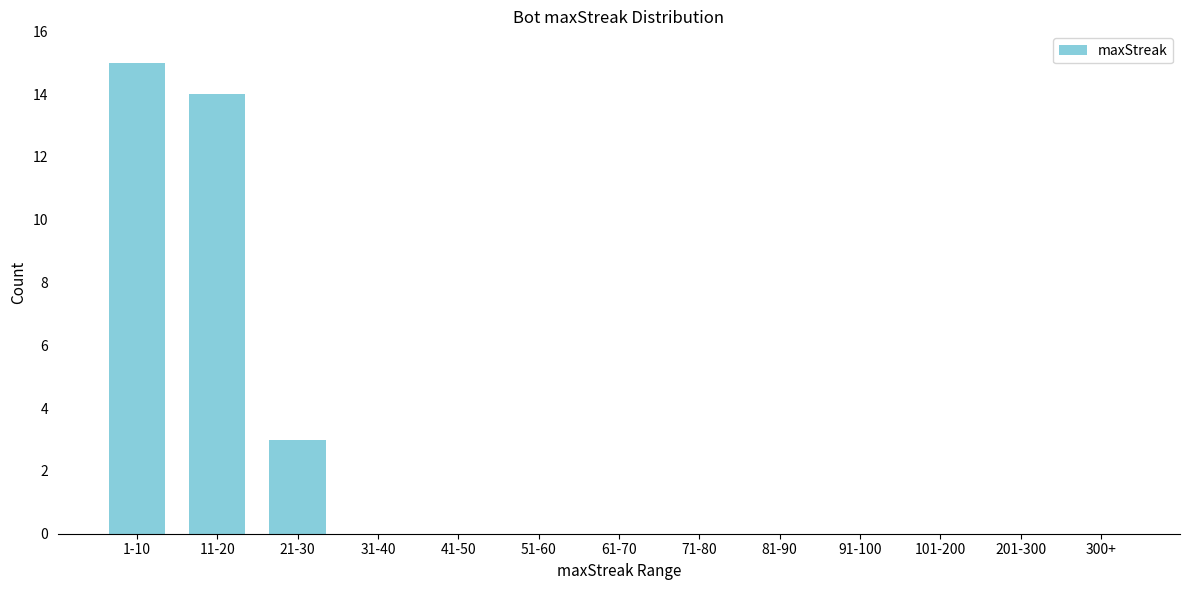

Reading right to left, list all the values displayed in this chart.

300+=0	201-300=0	101-200=0	91-100=0	81-90=0	71-80=0	61-70=0	51-60=0	41-50=0	31-40=0	21-30=3	11-20=14	1-10=15